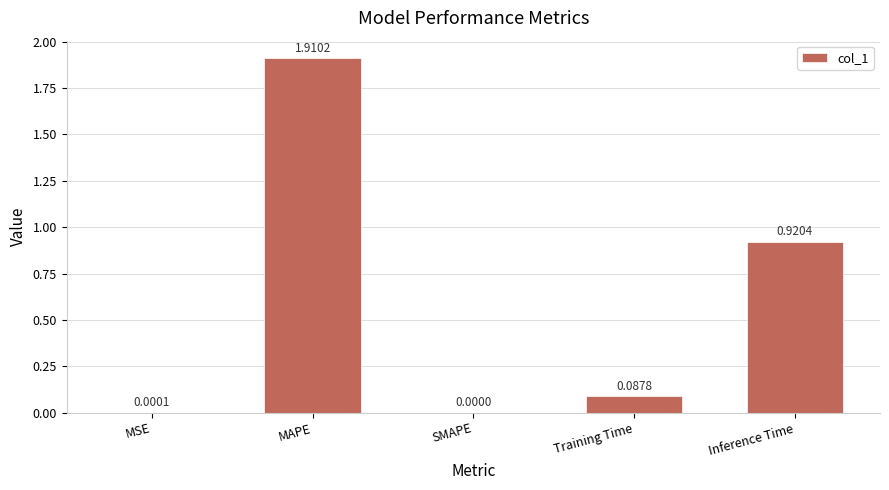

Which has a higher value, MSE or Inference Time?

Inference Time